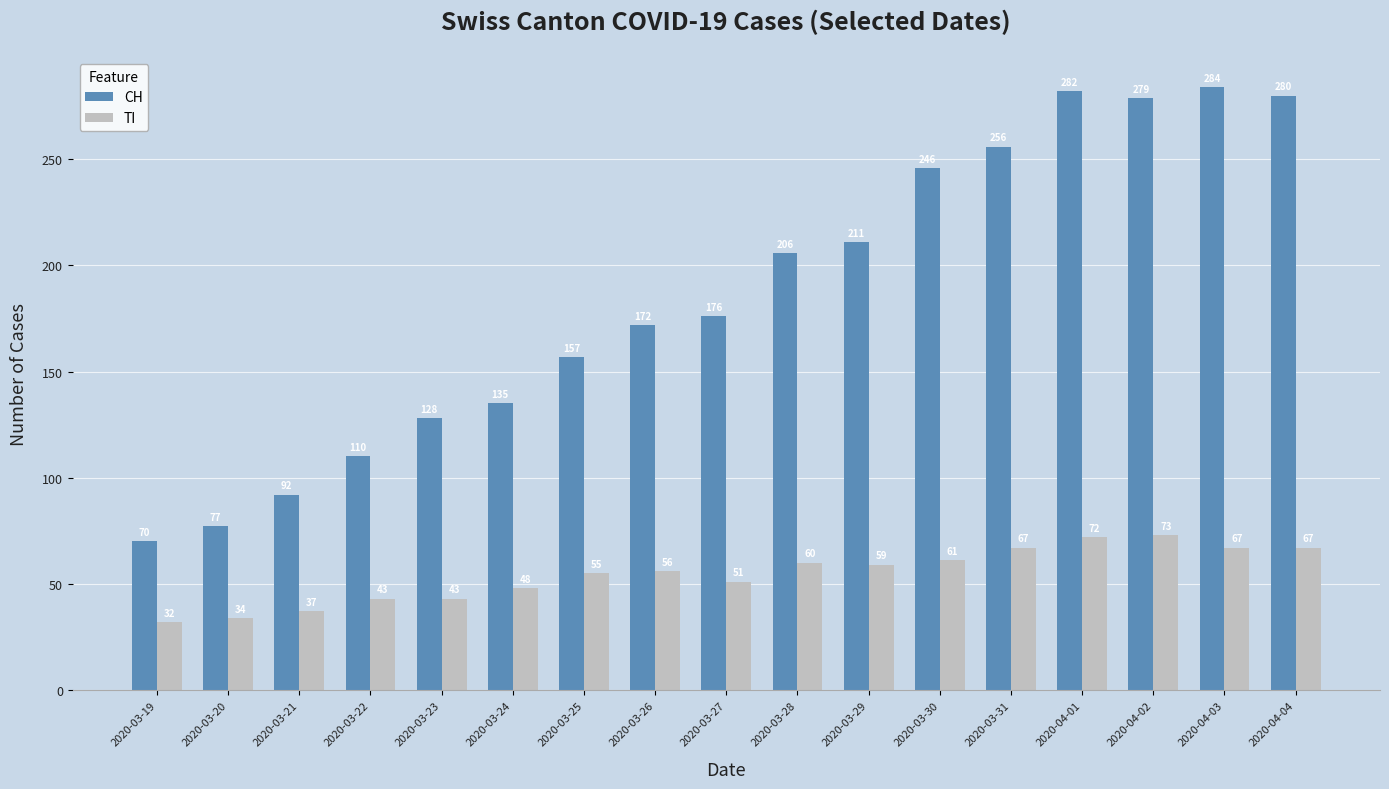

Where is CH nearest to the value 177?

2020-03-27